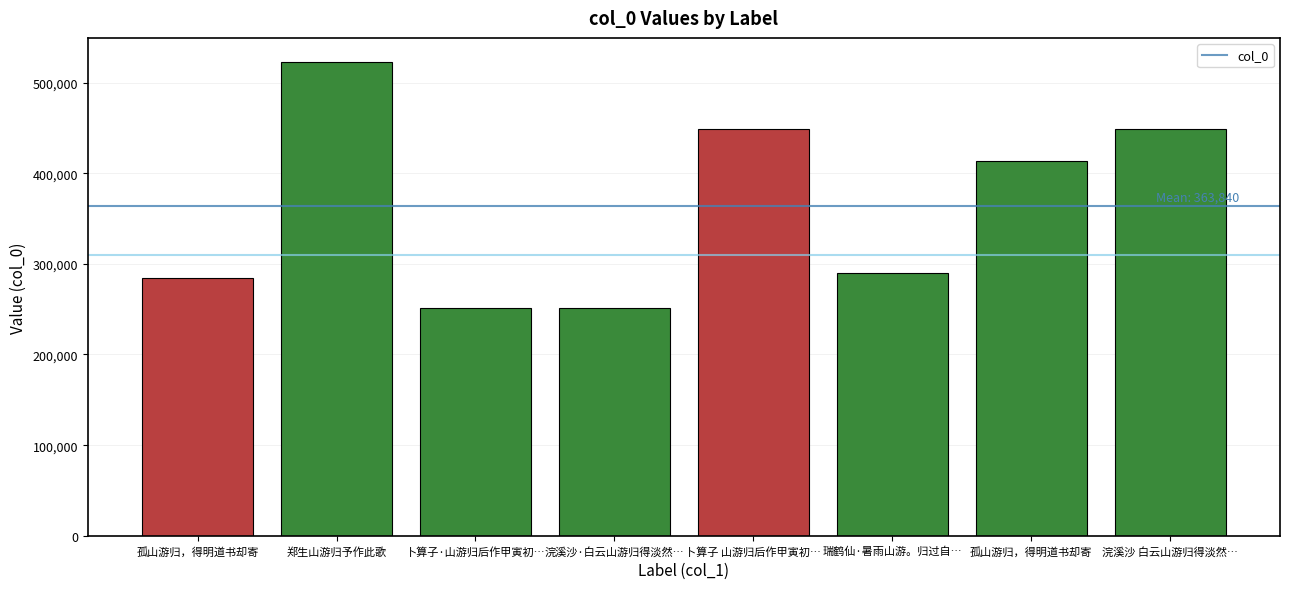

How many bars are there in total?

8